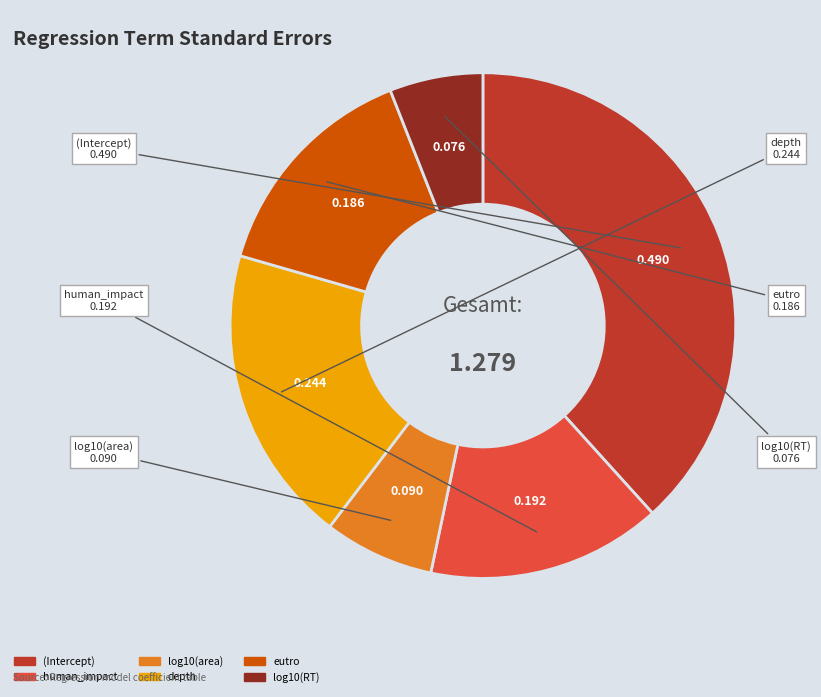

Does any single category account for the majority?

No